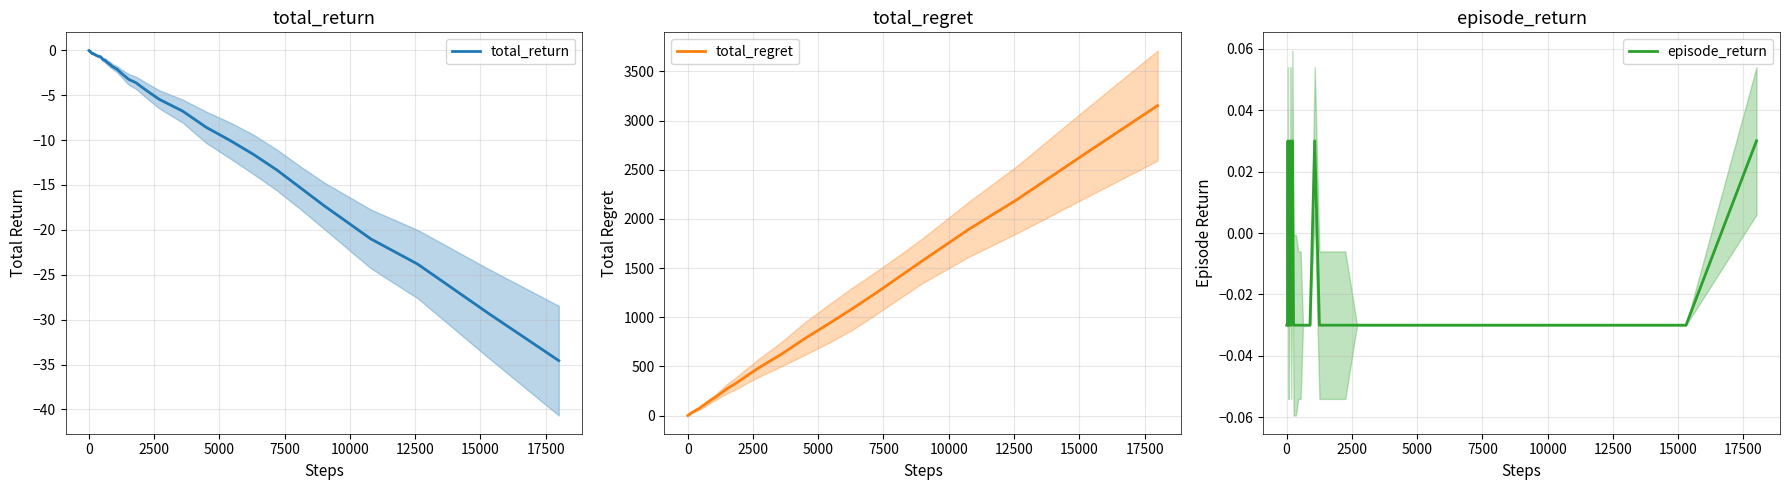

How many series are shown in this chart?

3